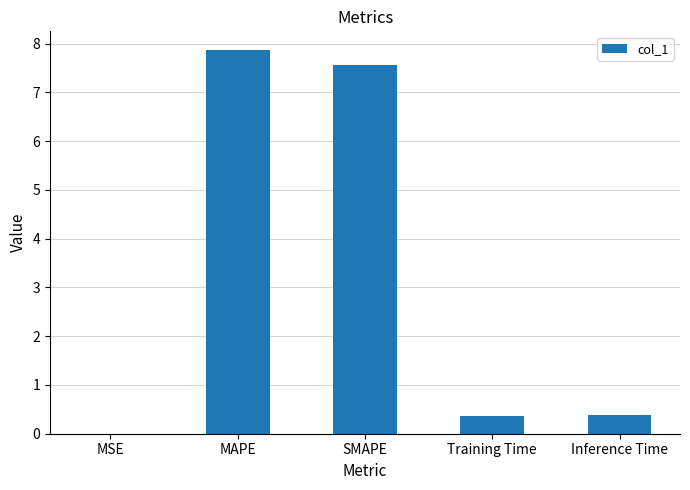

What is the sum of all values?

16.2